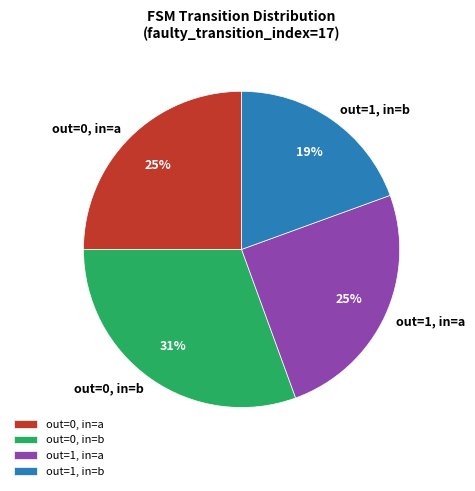

To the nearest percent, what is the combined percentage of out=0, in=a and out=1, in=a?

50%